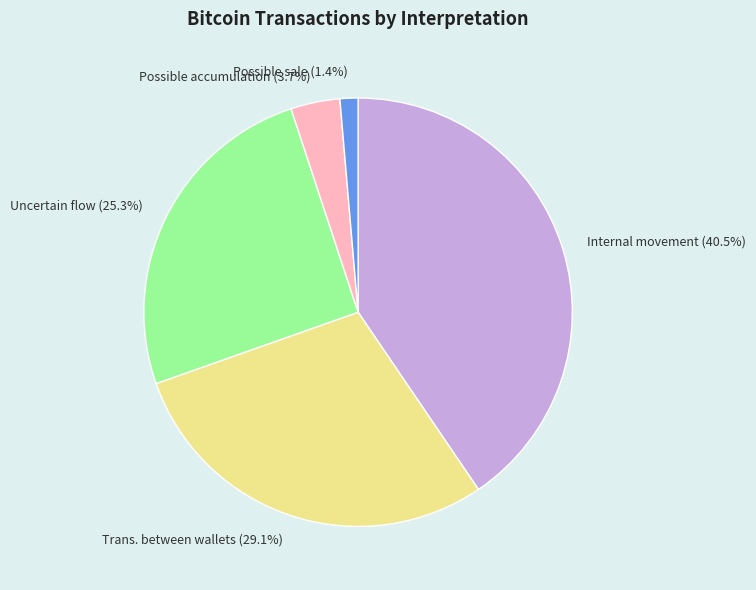

Which slice is the largest?

Internal movement (40.5%)